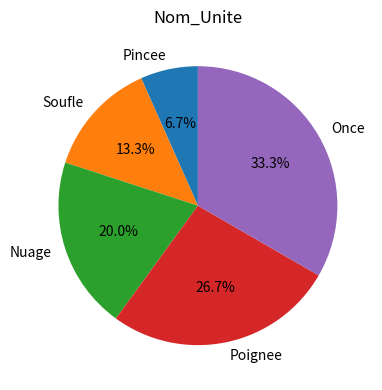

Count the number of slices in the pie.

5